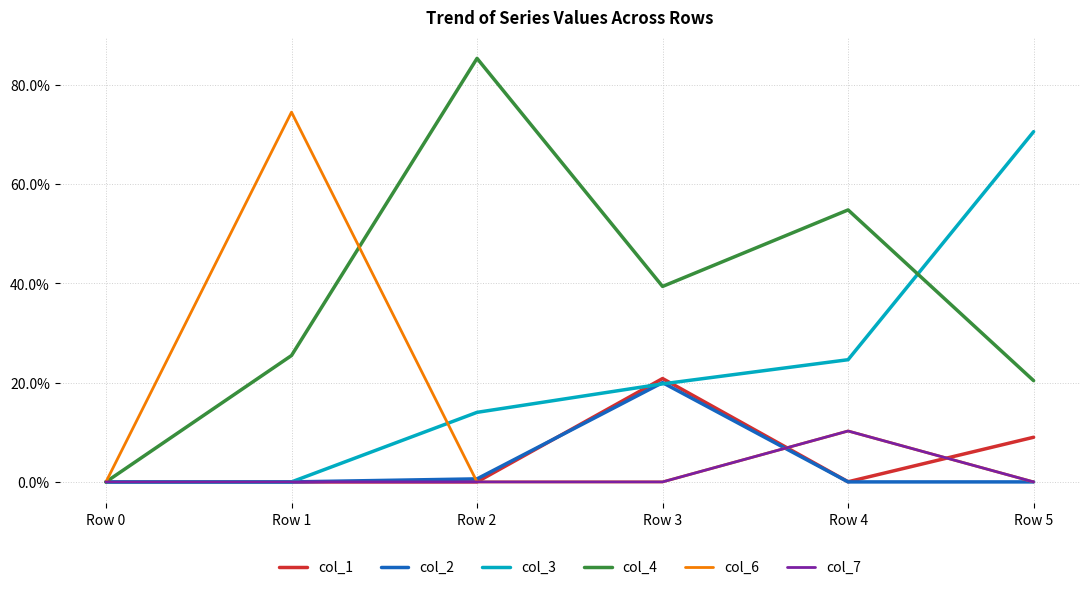

What are all the series names shown in the legend?

col_1, col_2, col_3, col_4, col_6, col_7